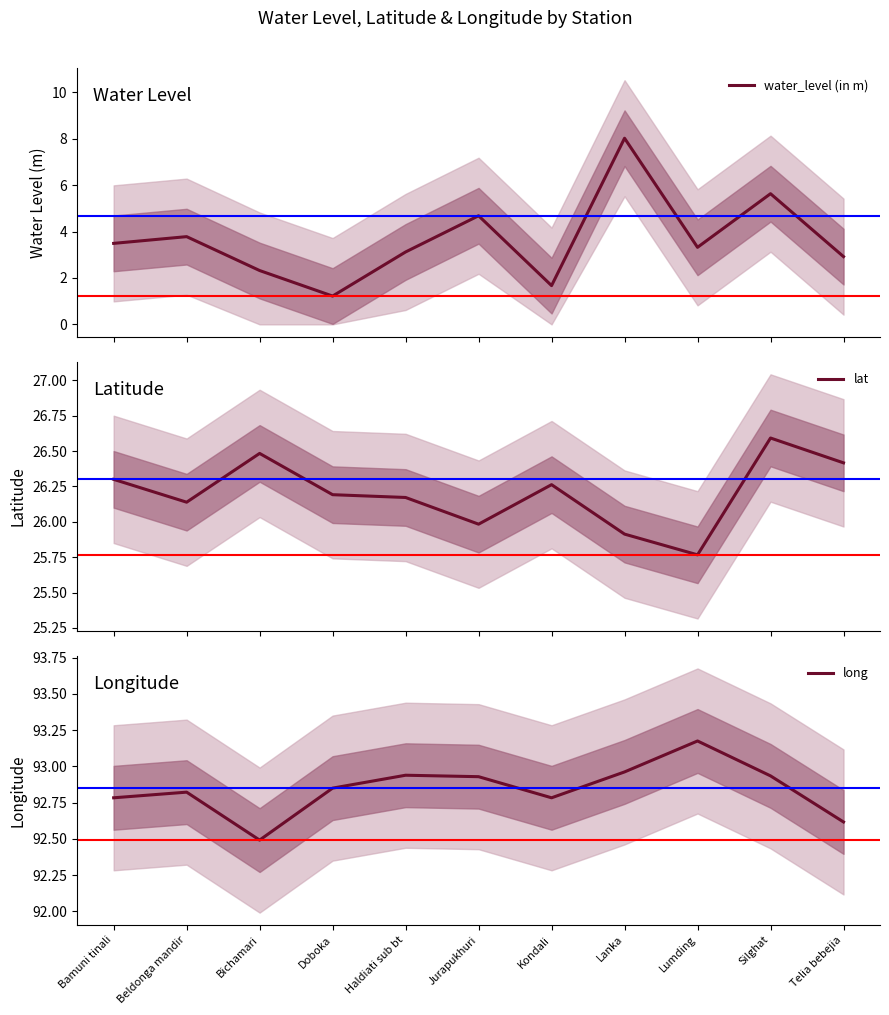

At which category does the chart reach its minimum across all series?

Doboka